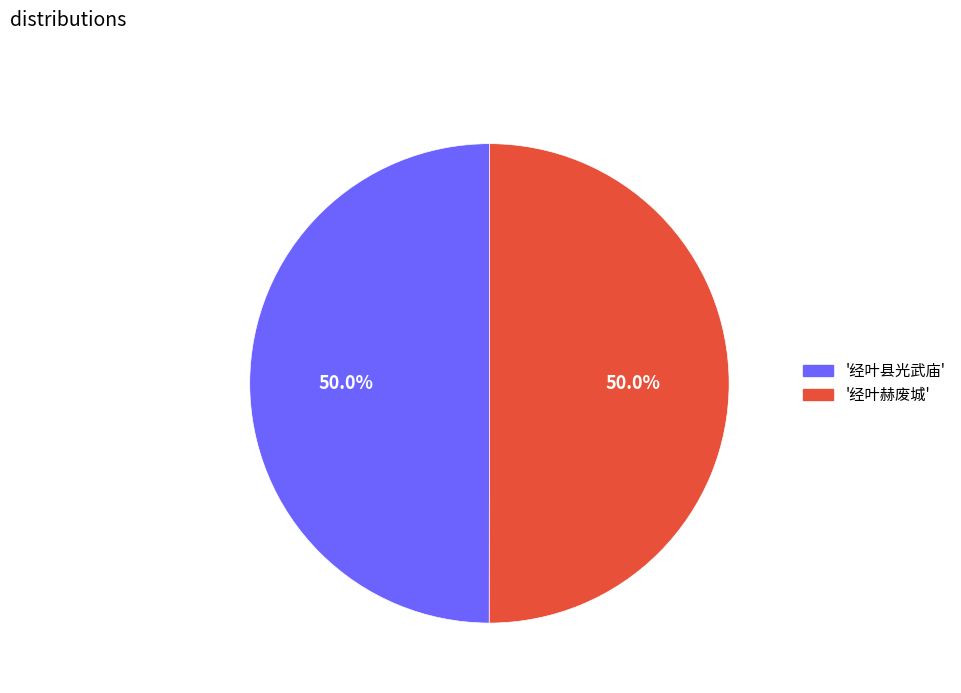

Combined, do '经叶赫废城' and '经叶县光武庙' account for over 50%?

Yes